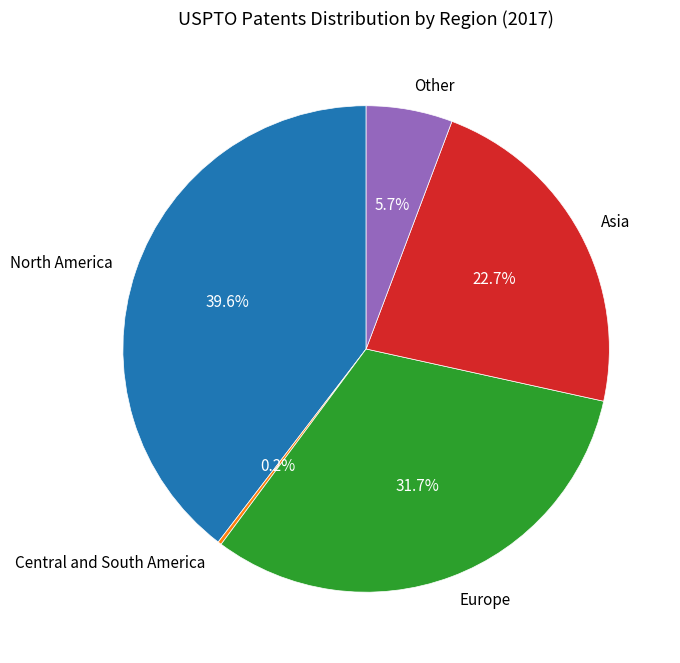

Approximately how many times larger is the value at Asia compared to Other?

4.0